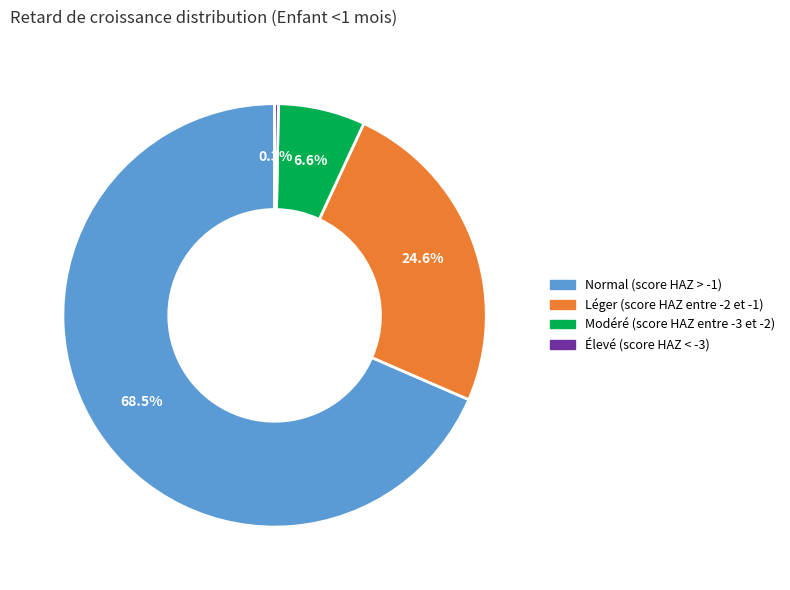

How many slices are in this pie chart?

4